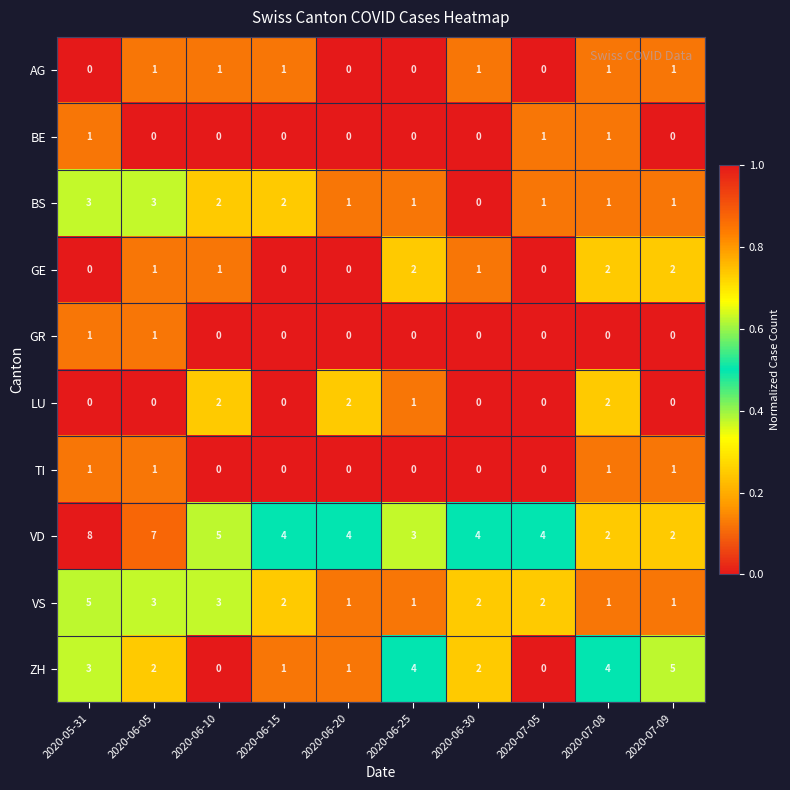

The TI series shows 0 at 2020-06-30. True or false?

True